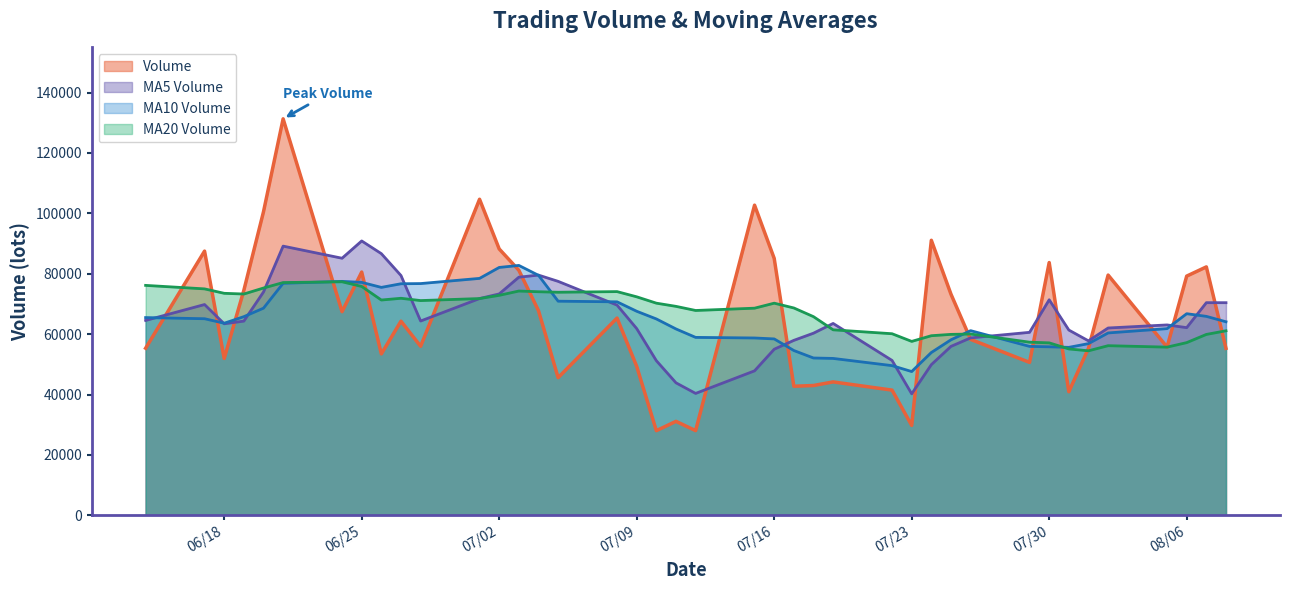

What is the value of the volume point at the 38th from the left?

51944.3